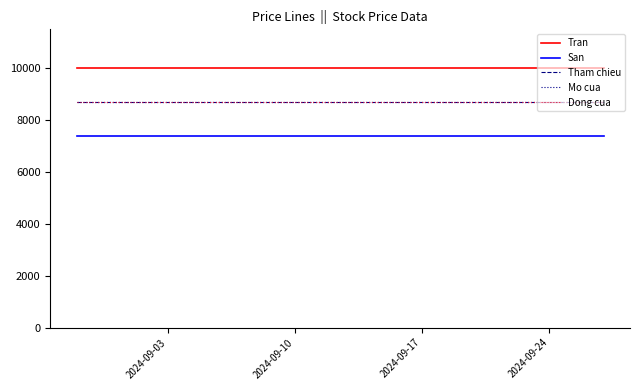

True or false: Mo cua and Tham chieu intersect in this chart.

False